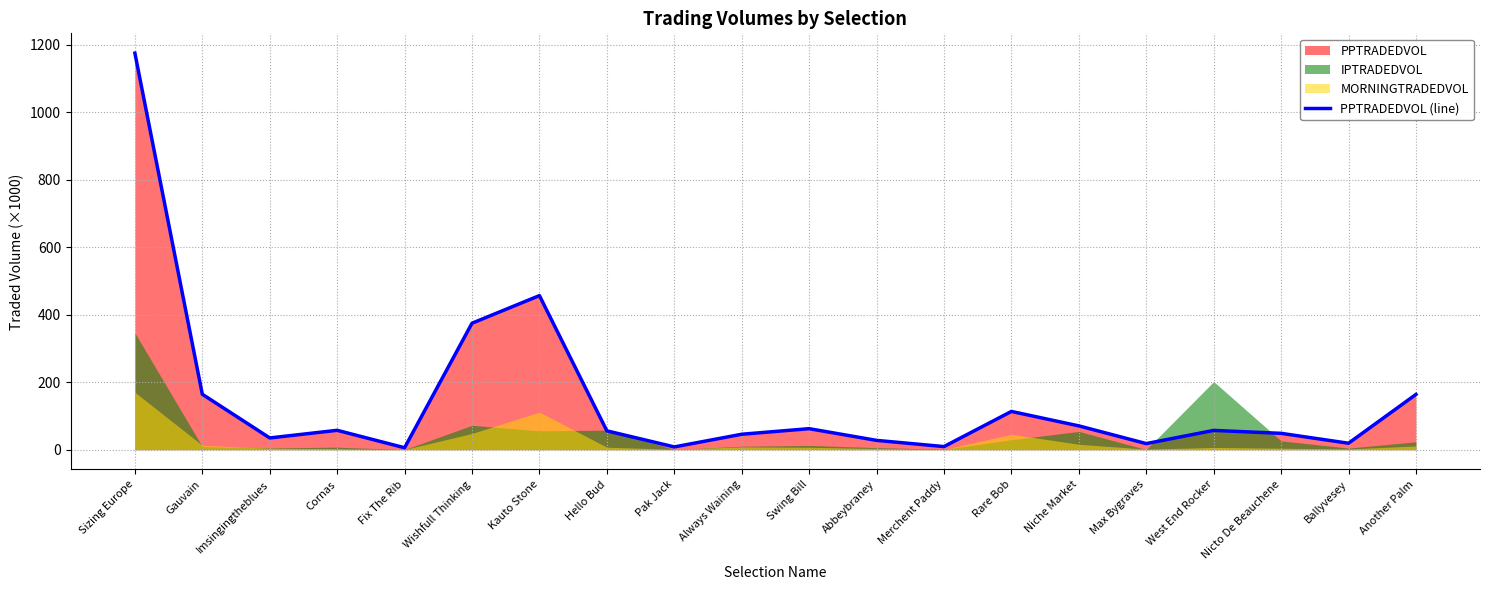

What value does the PPTRADEDVOL (line) series have at Swing Bill?

62.2